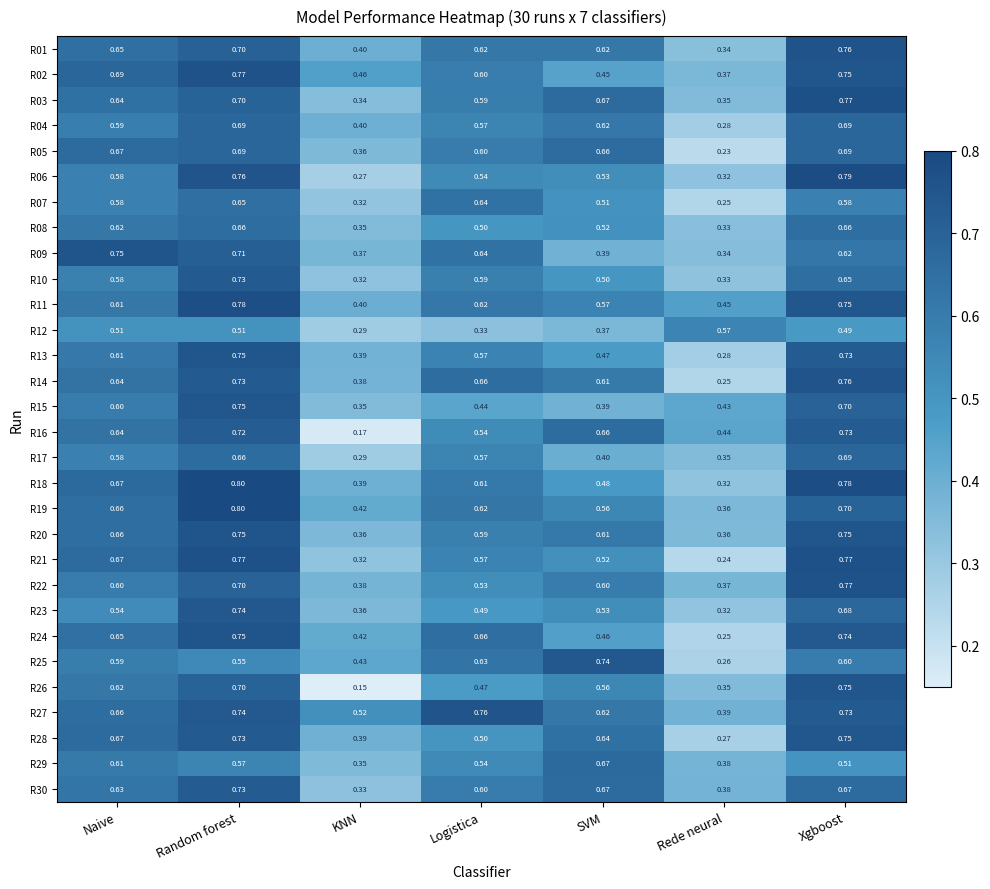

Which label corresponds to the smallest value in the chart?

KNN